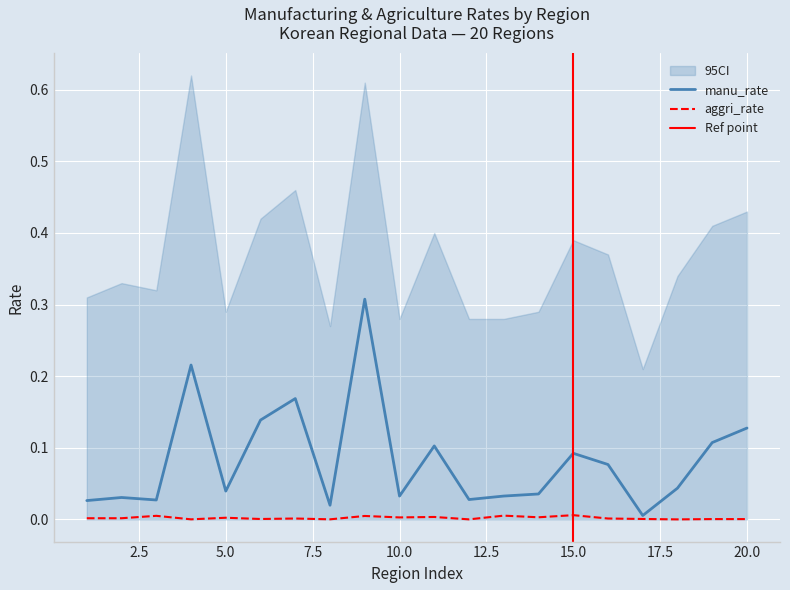

At how many categories does at least one series exceed 0?

20